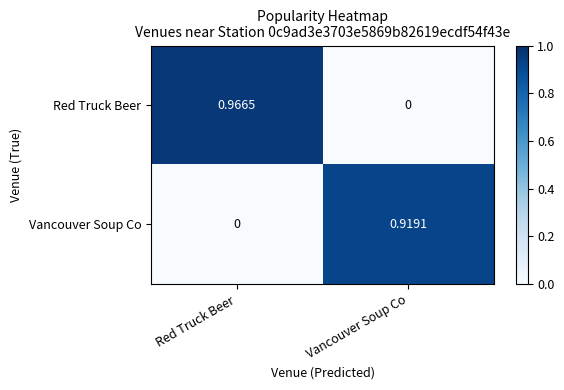

Which series has the largest total across all categories?

Red Truck Beer